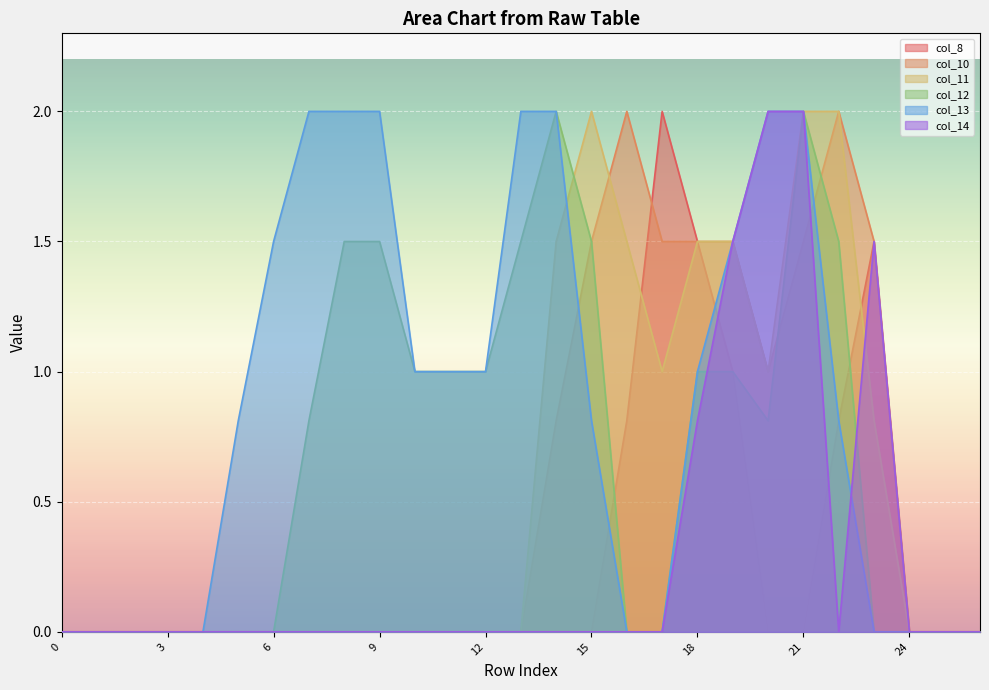

List the labels in order of col_11 value, largest first.

15, 21, 22, 14, 16, 18, 19, 17, 20, 23, 0, 1, 2, 3, 4, 5, 6, 7, 8, 9, 10, 11, 12, 13, 24, 25, 26